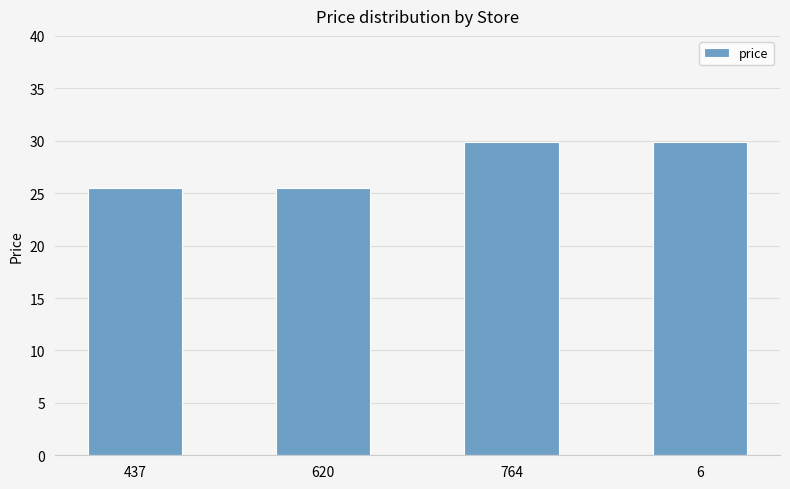

What is the label of the 4th bar from the right?

437